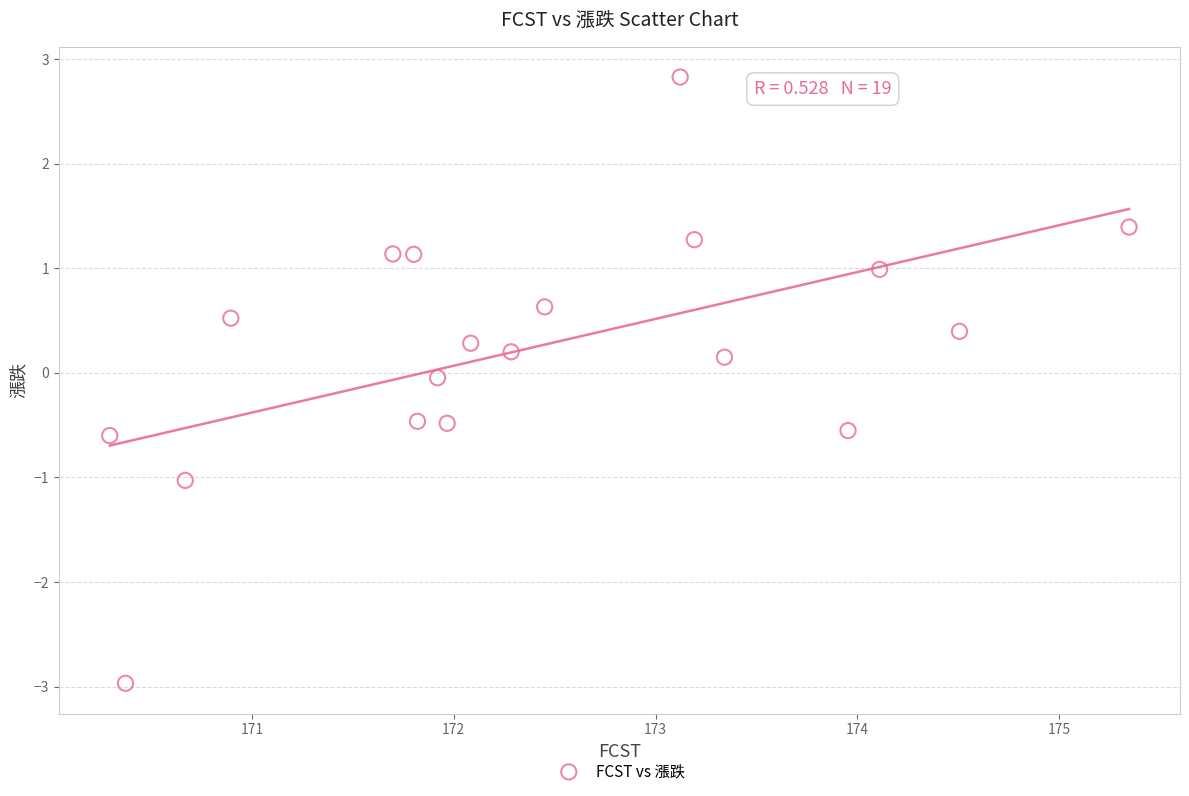

What is the range of Y values (max minus min)?

5.8